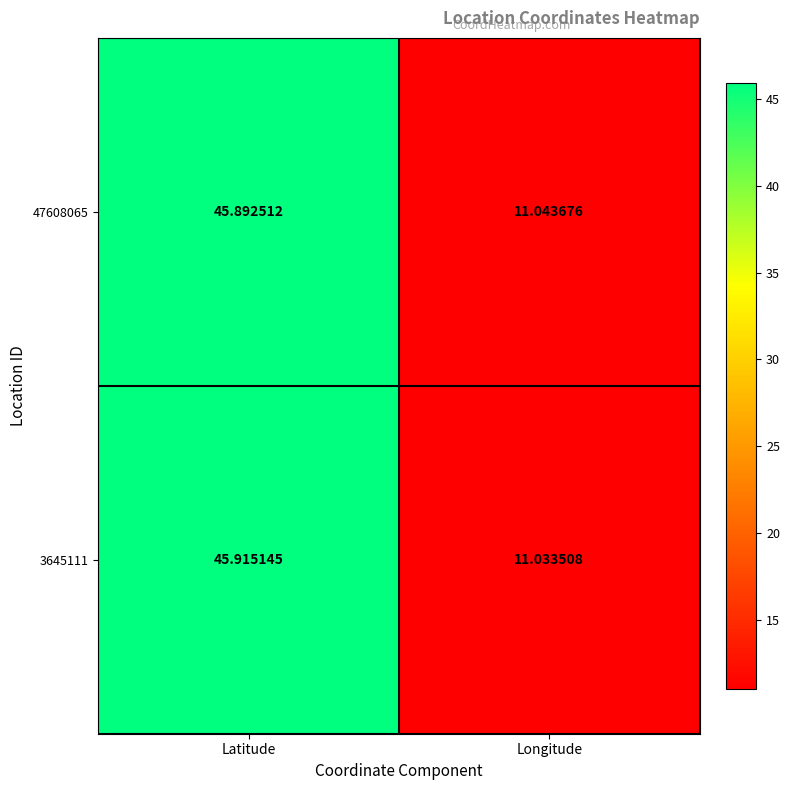

Rank the categories by 3645111 value from highest to lowest.

Latitude, Longitude